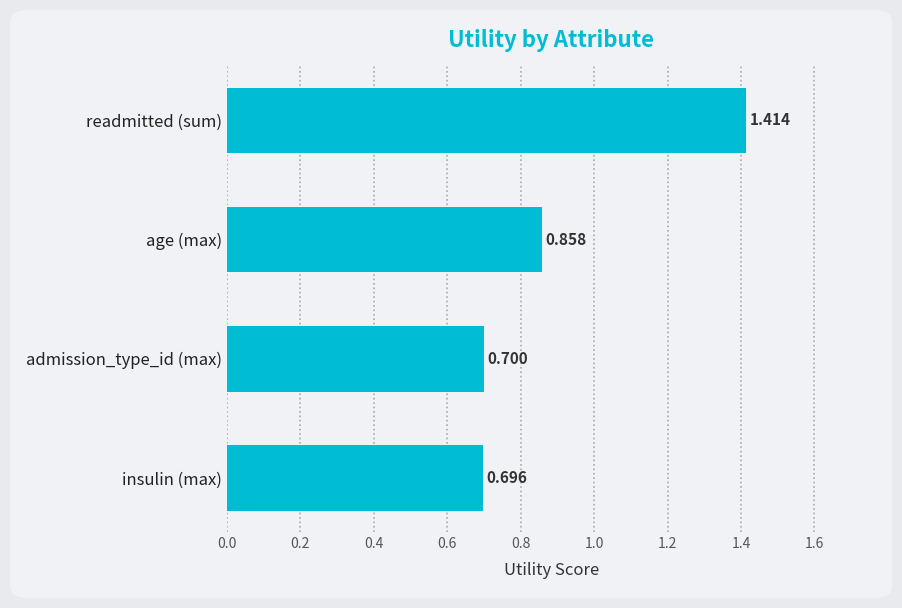

Which label corresponds to the largest value in the chart?

readmitted (sum)